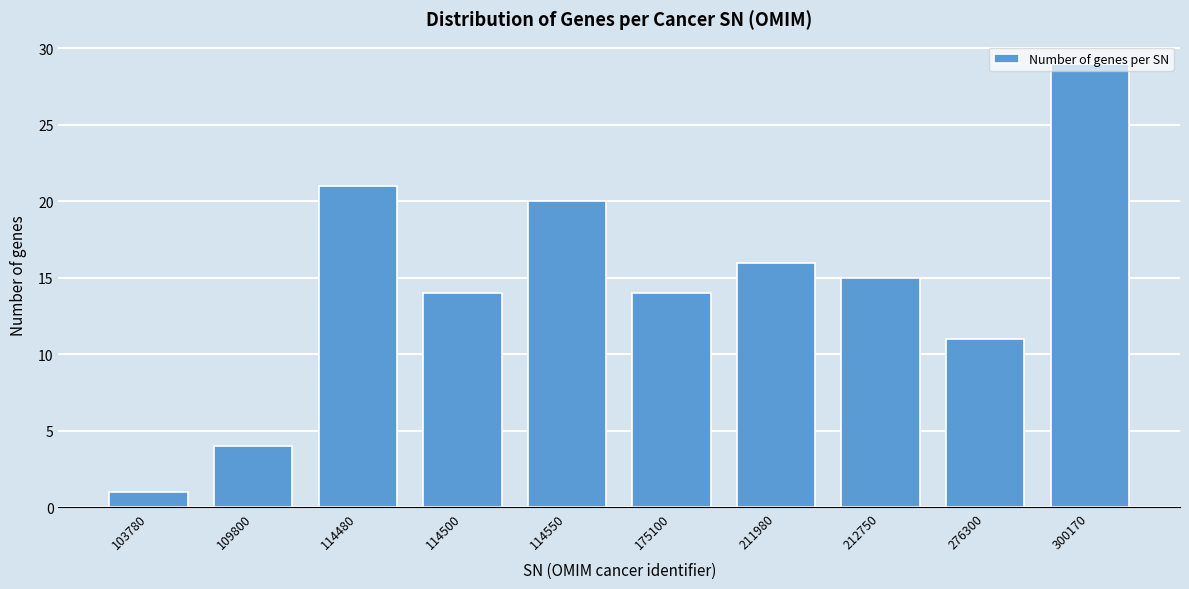

Which label corresponds to the largest value in the chart?

300170